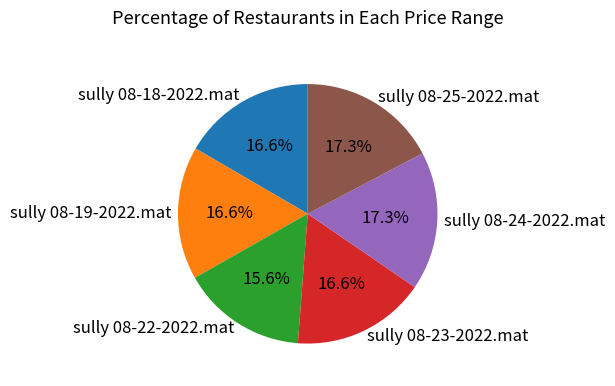

Between sully 08-19-2022.mat and sully 08-22-2022.mat, which is larger?

sully 08-19-2022.mat